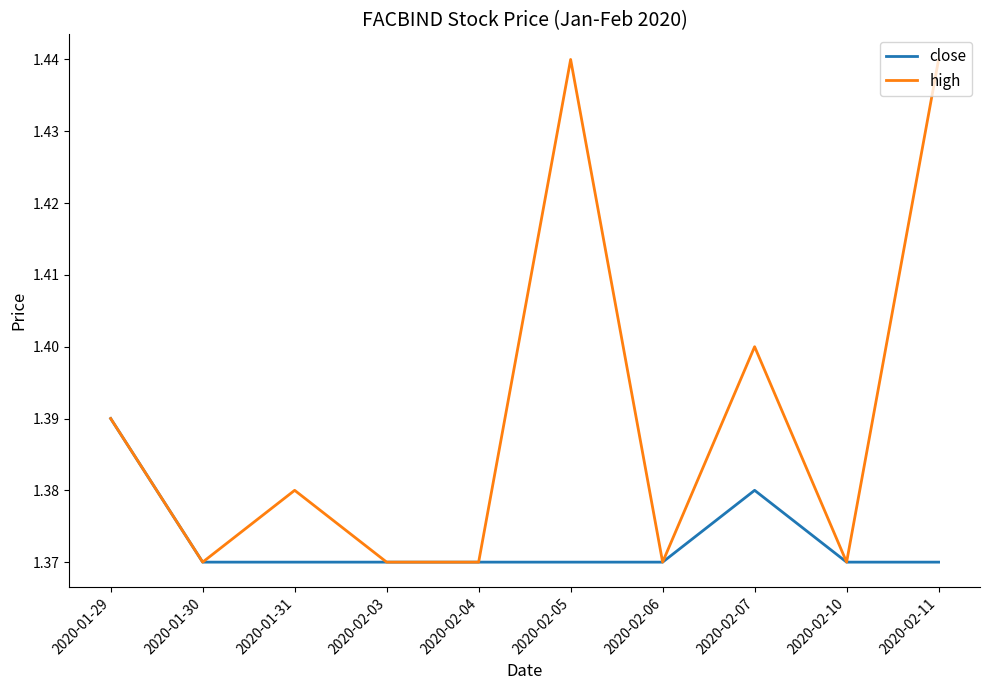

What position from the right is 2020-02-05?

5